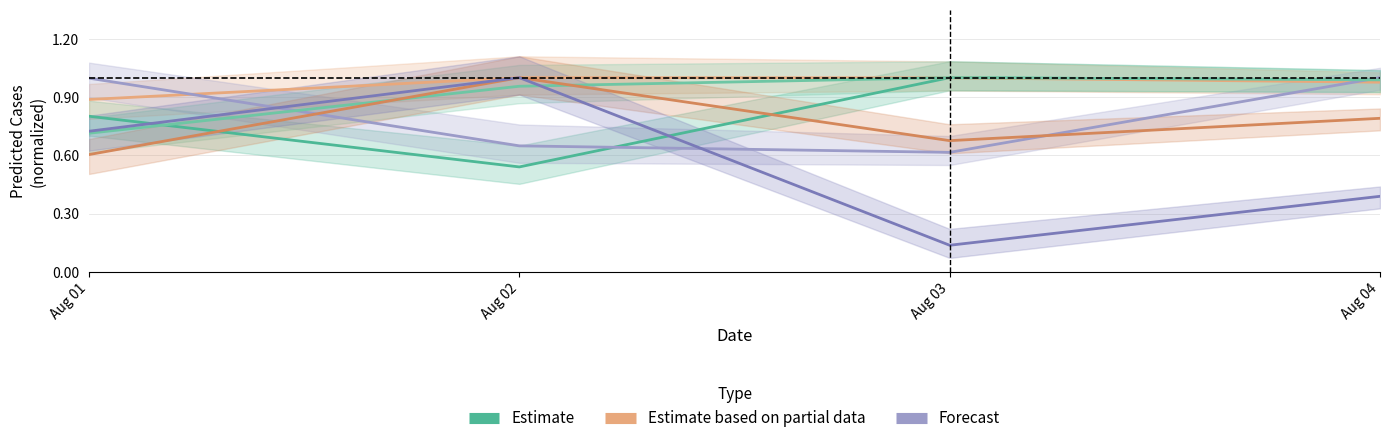

How many interior local valleys does the Estimate series have?

1